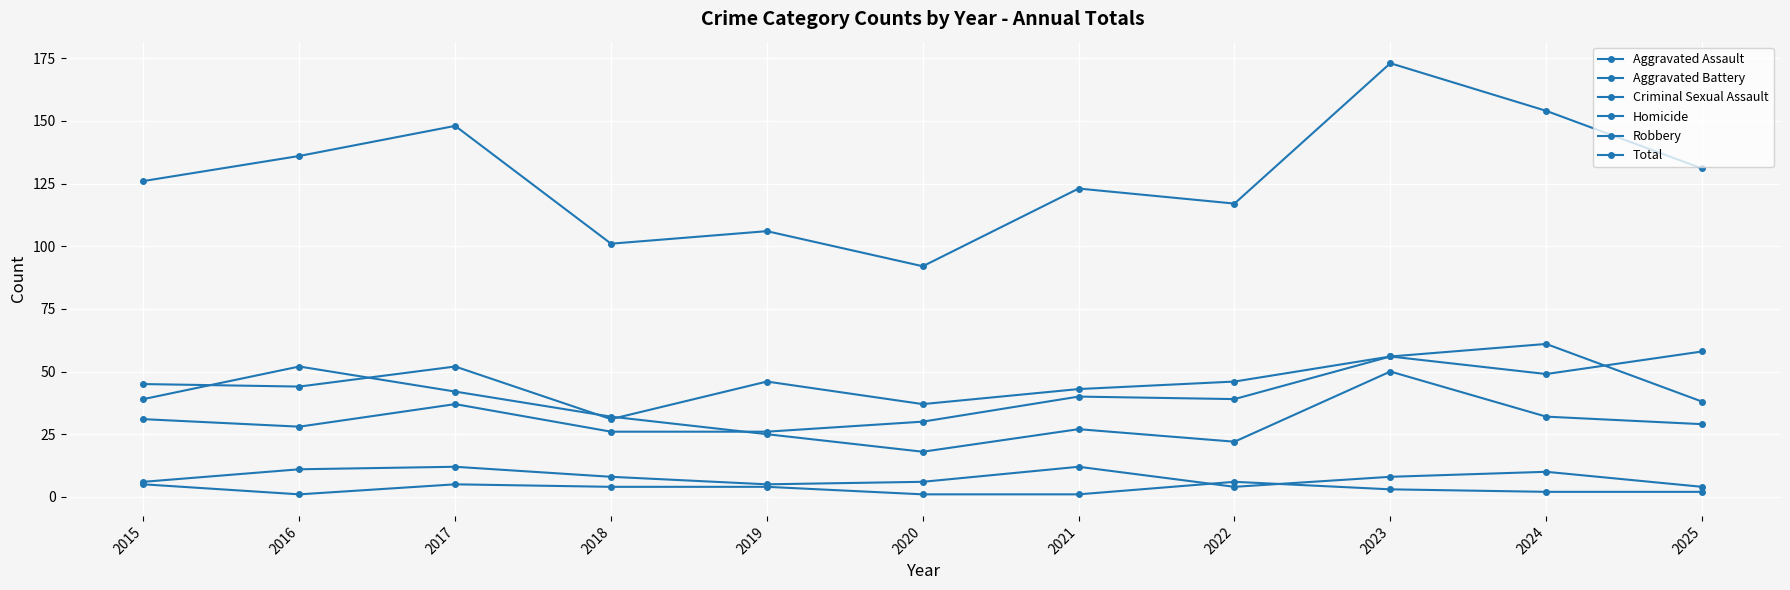

How many values in the Criminal Sexual Assault series are below 8?

5